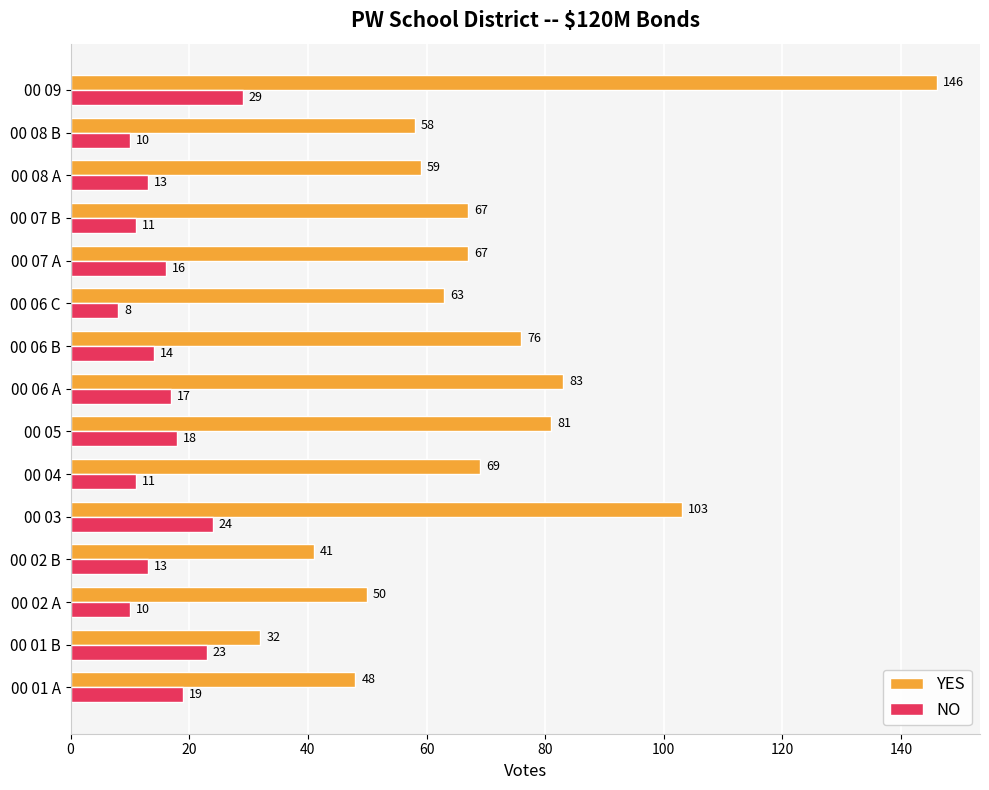

Where is NO nearest to the value 18?

00 05